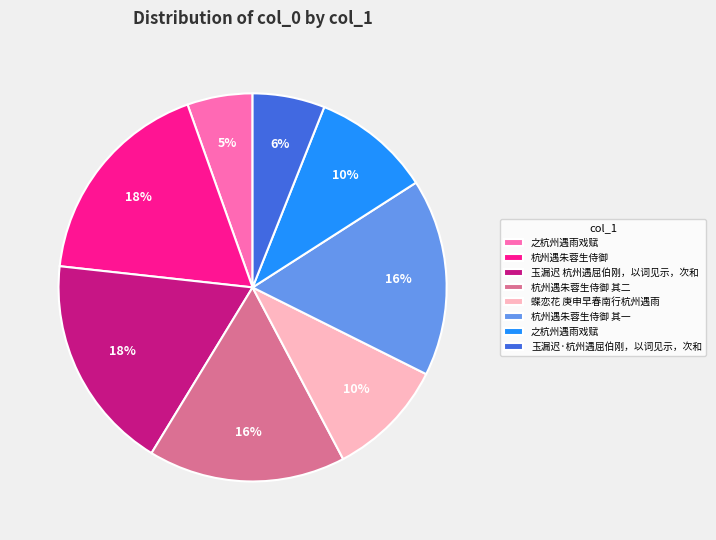

Is there any slice that represents more than half of the pie?

No